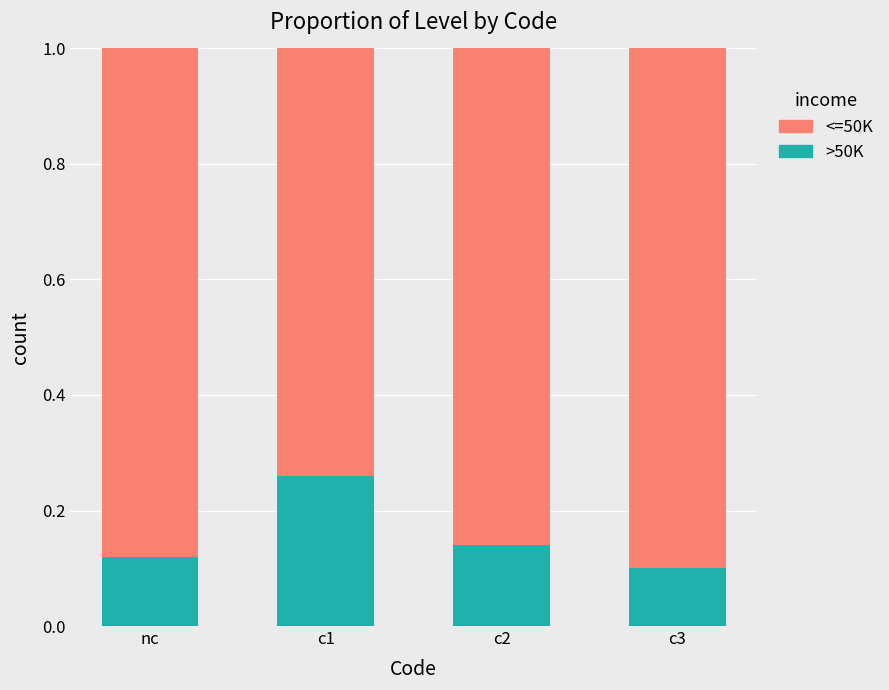

What is the total value across all series at c3?

1.0